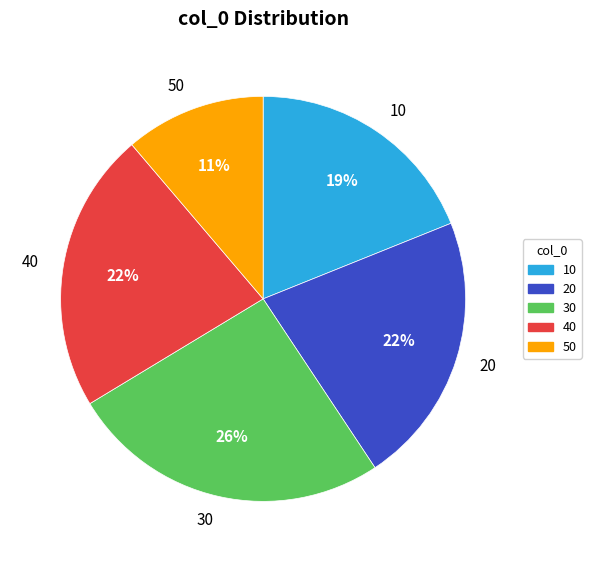

Which slice is the largest?

30